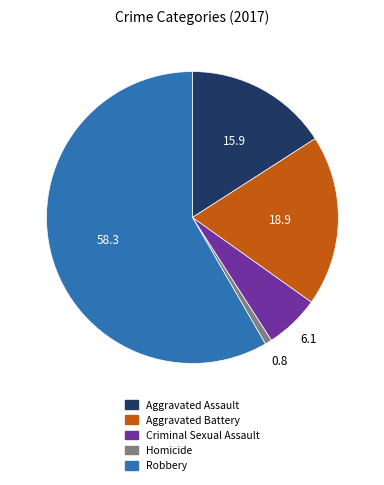

Which slice represents more than half of the pie?

Robbery